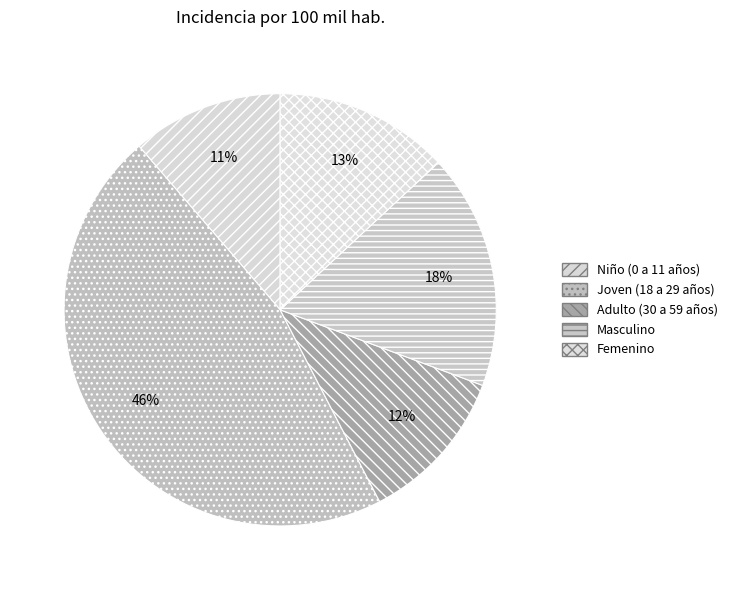

Combined, what portion of the pie is Niño (0 a 11 años) and Femenino?

24.4%